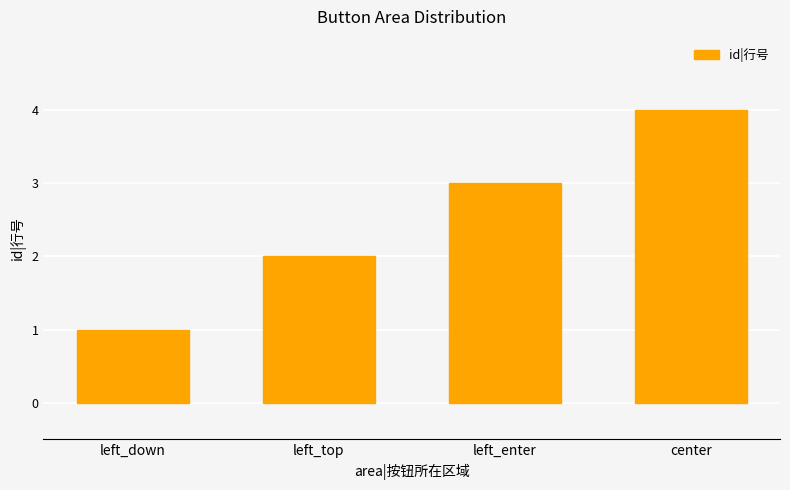

How many data points does each series have?

4